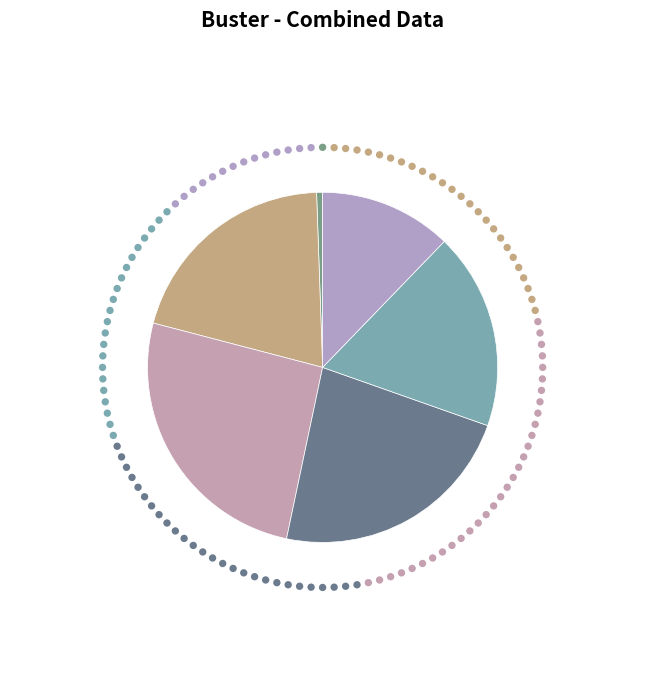

Is it true that Server 2 is 26% of the pie?

True